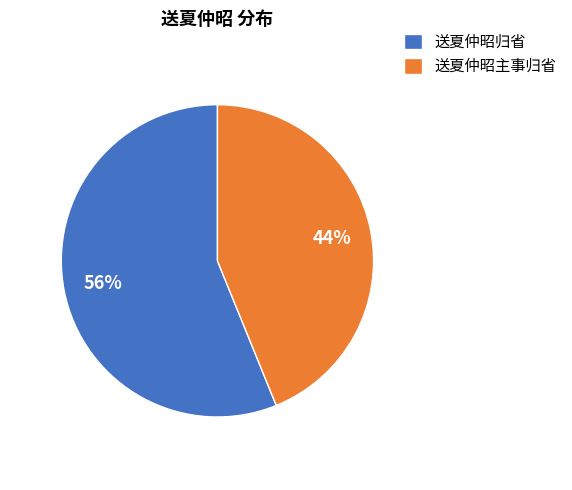

Do 送夏仲昭归省 and 送夏仲昭主事归省 together represent more than half of the pie?

Yes